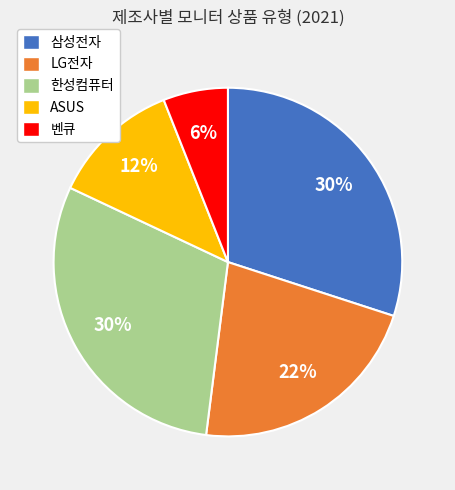

Does 한성컴퓨터 account for over 50% of the chart?

No